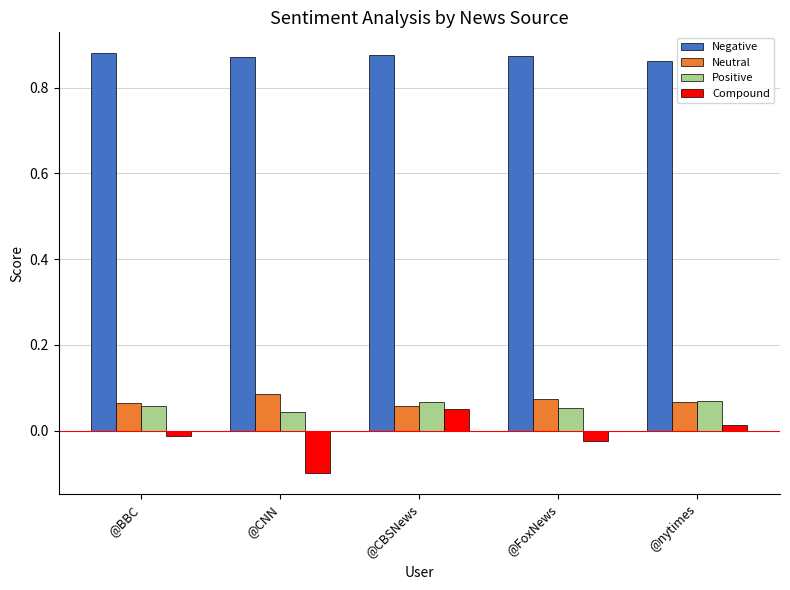

Count the number of data series in this chart.

4